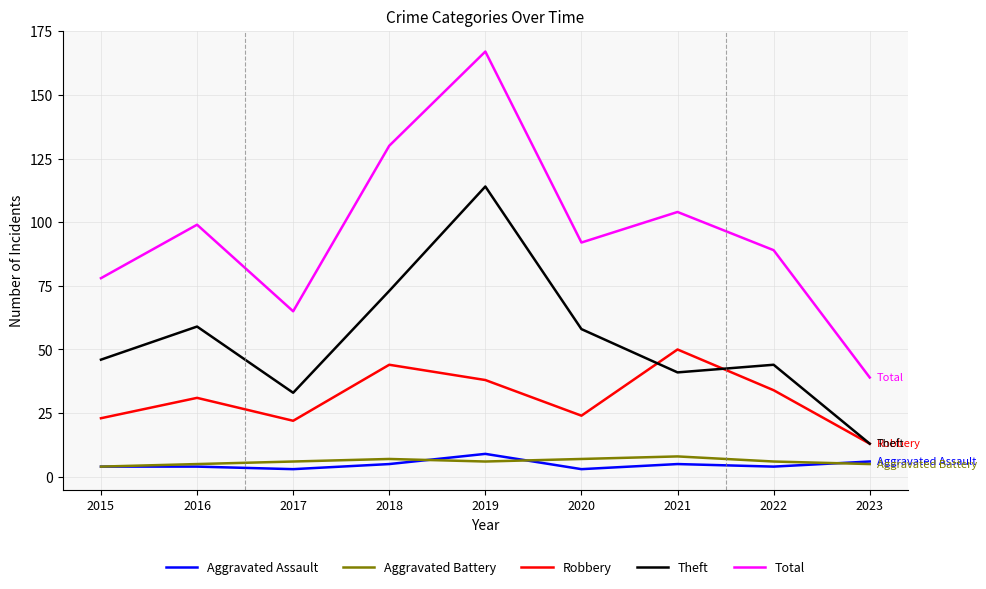

Where is the first local maximum for Total?

2016